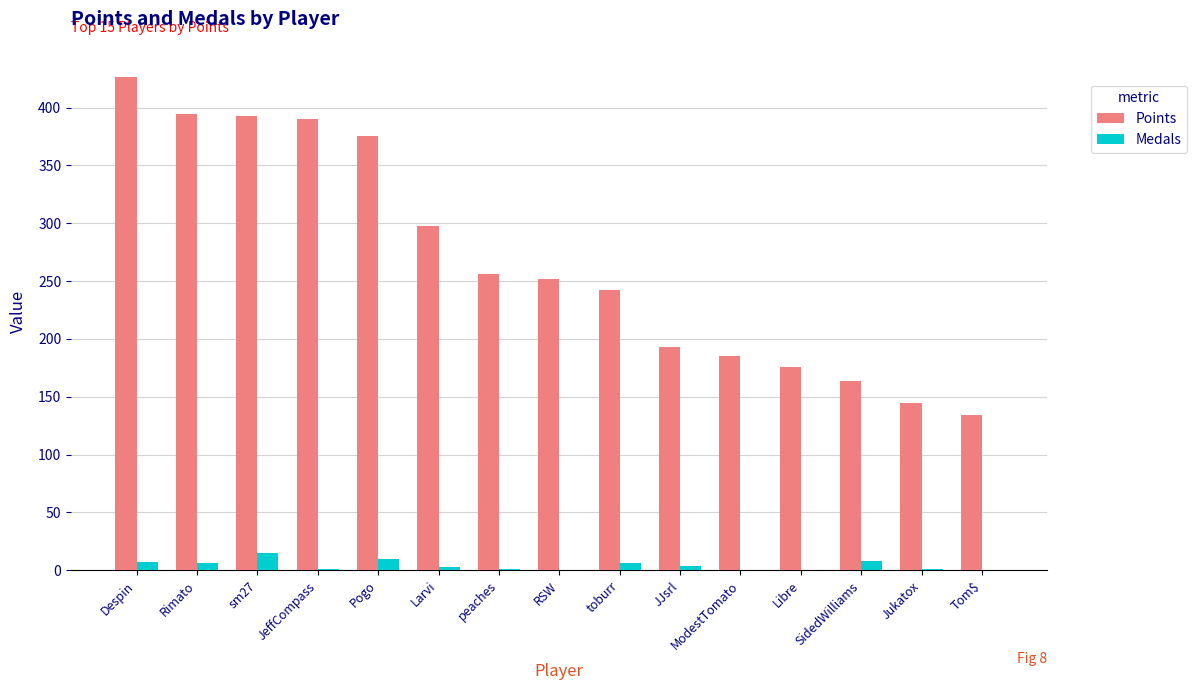

Is it true that Medals equals 8 at SidedWilliams?

True